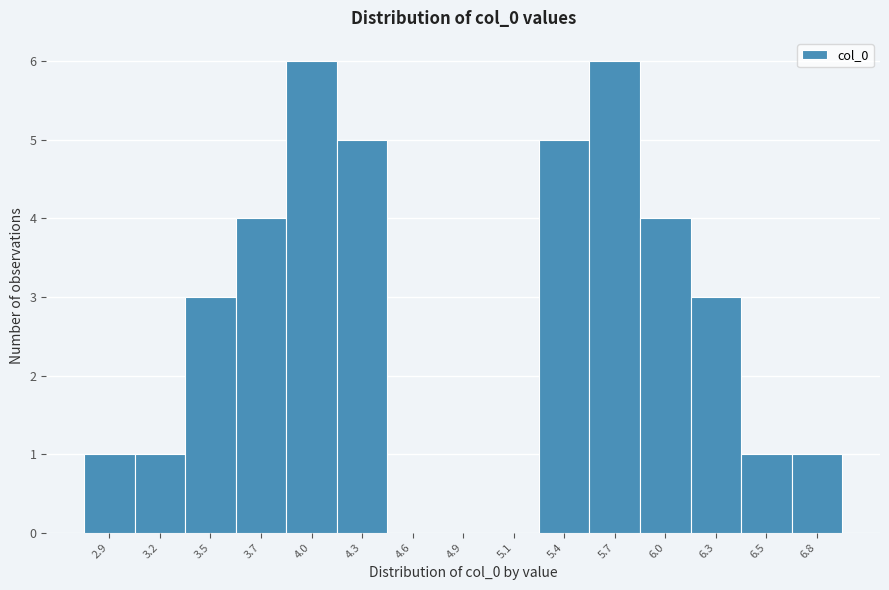

Reading left to right, extract all data points from this chart.

2.9=1	3.2=1	3.5=3	3.7=4	4.0=6	4.3=5	4.6=0	4.9=0	5.1=0	5.4=5	5.7=6	6.0=4	6.3=3	6.5=1	6.8=1